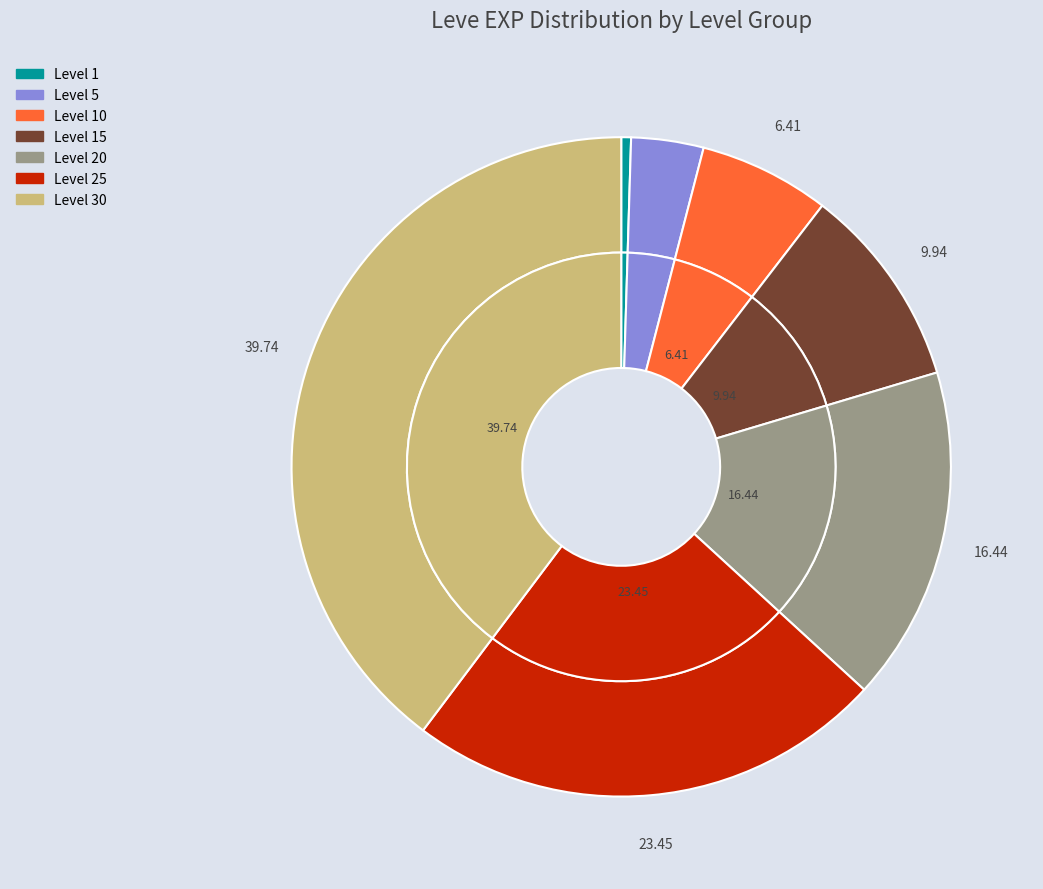

Which slice is the largest?

Level 30